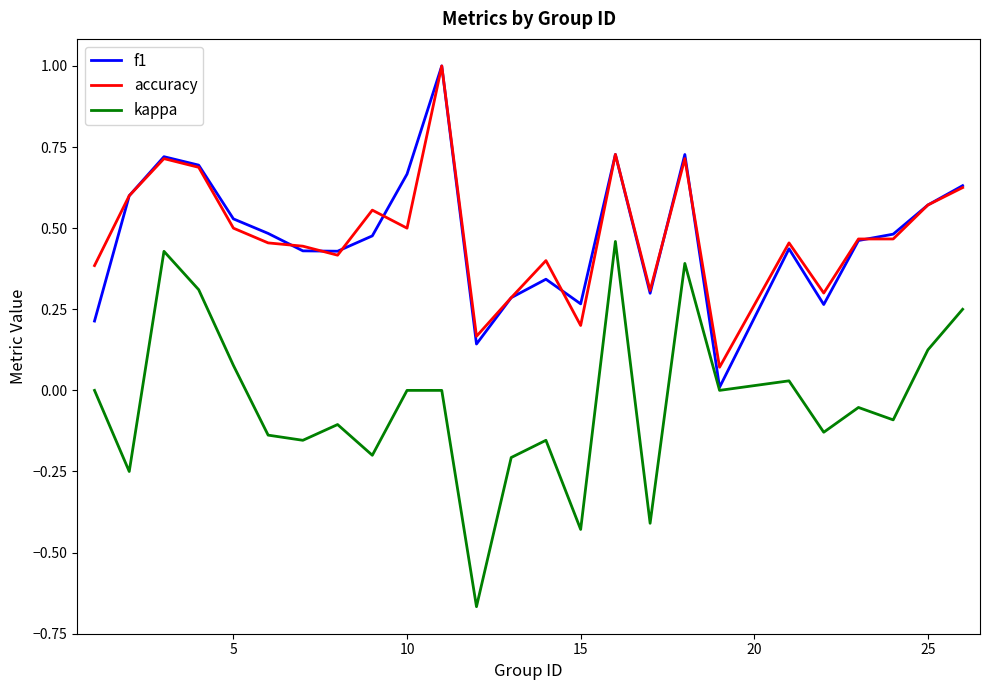

What is the highest value of the f1 series?

1.0